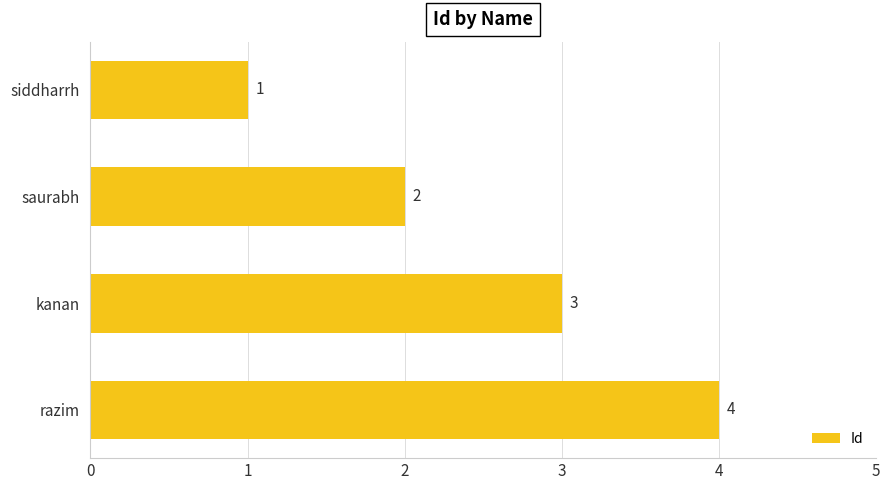

How many data points are less than 3?

2